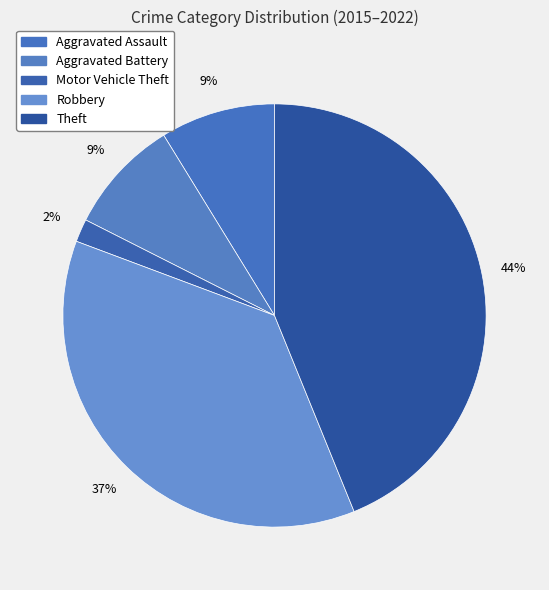

To the nearest percent, what is the difference between the largest and smallest slice percentages?

42%